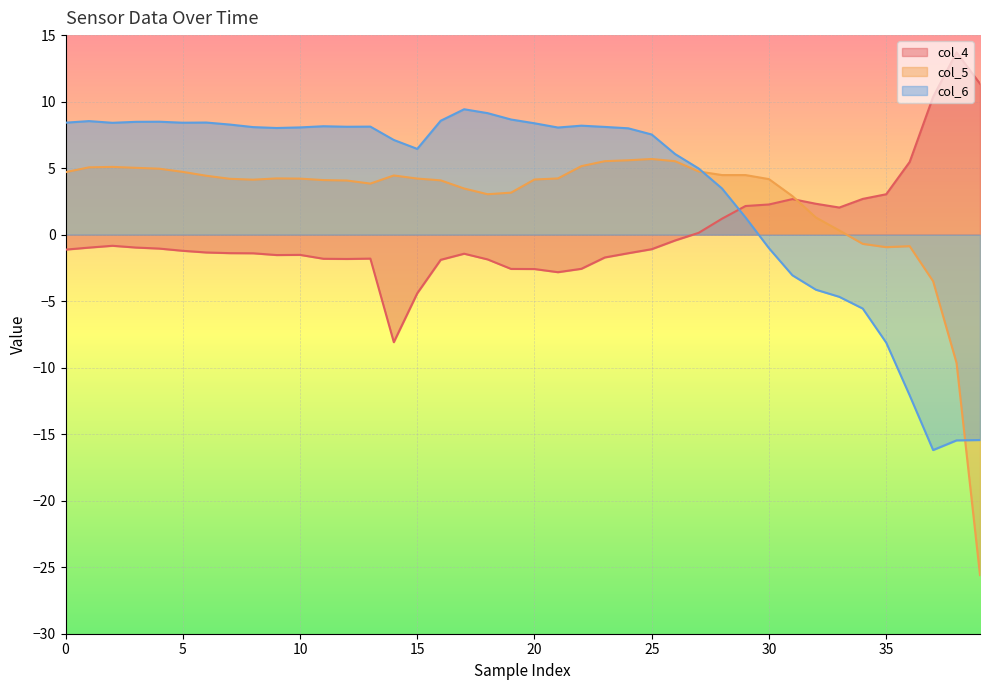

At which label does col_4 reach its minimum?

14